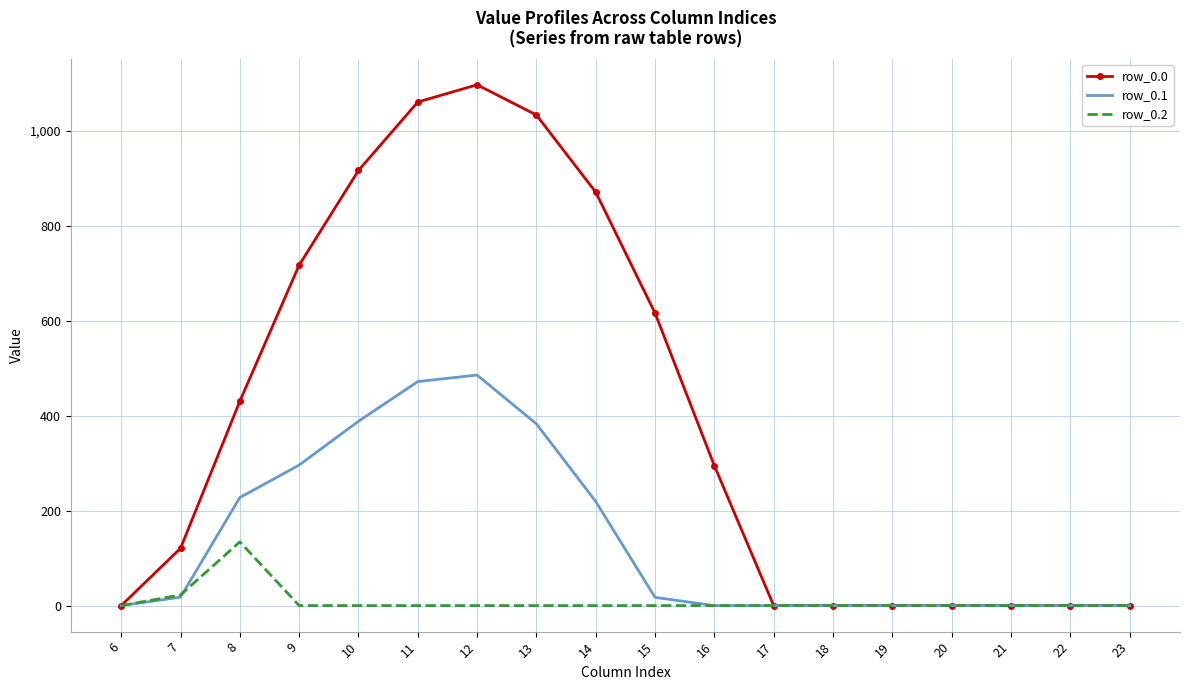

Rank the series by their maximum value, from highest to lowest.

row_0.0, row_0.1, row_0.2